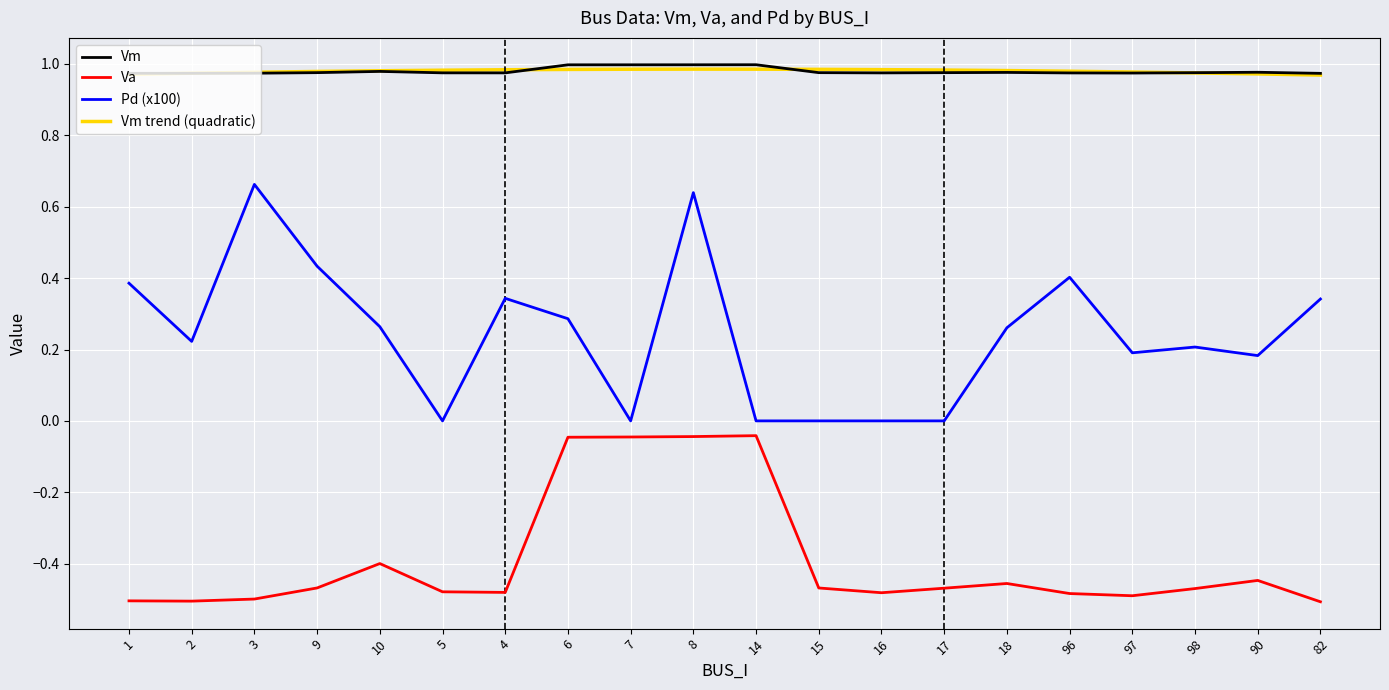

At which category is the sum across all series the highest?

8